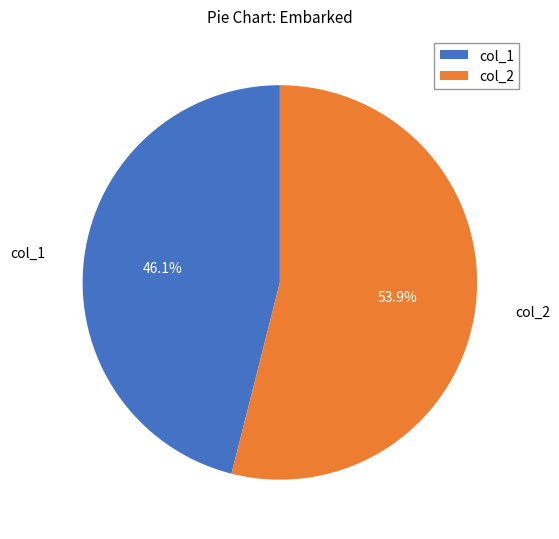

How many slices are in this pie chart?

2